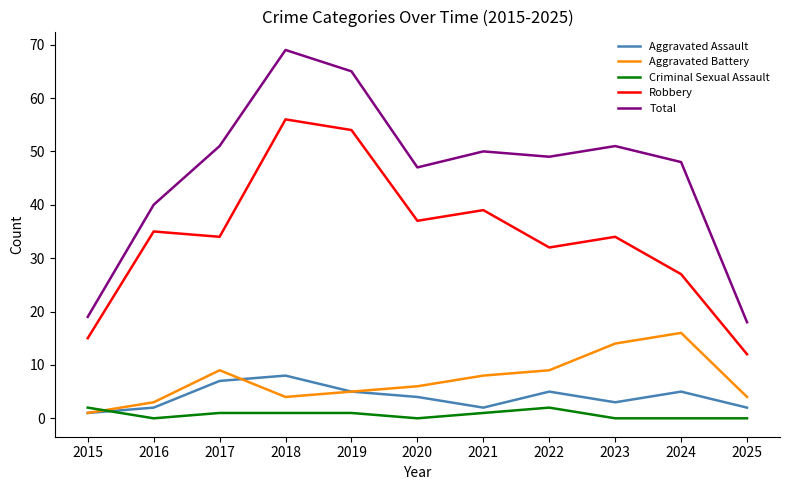

Which label corresponds to the largest value in the chart?

2018